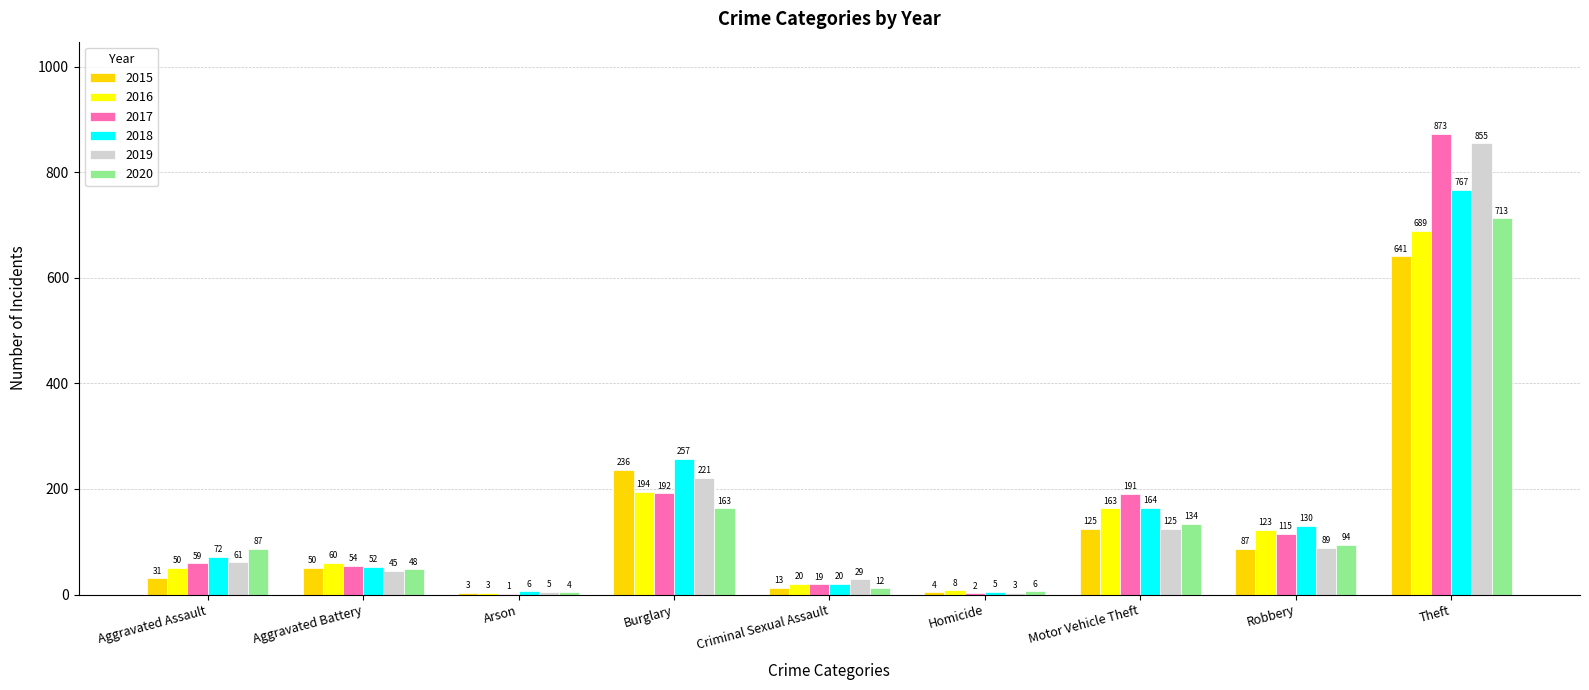

Which category has the highest value in the 2015 series?

Theft